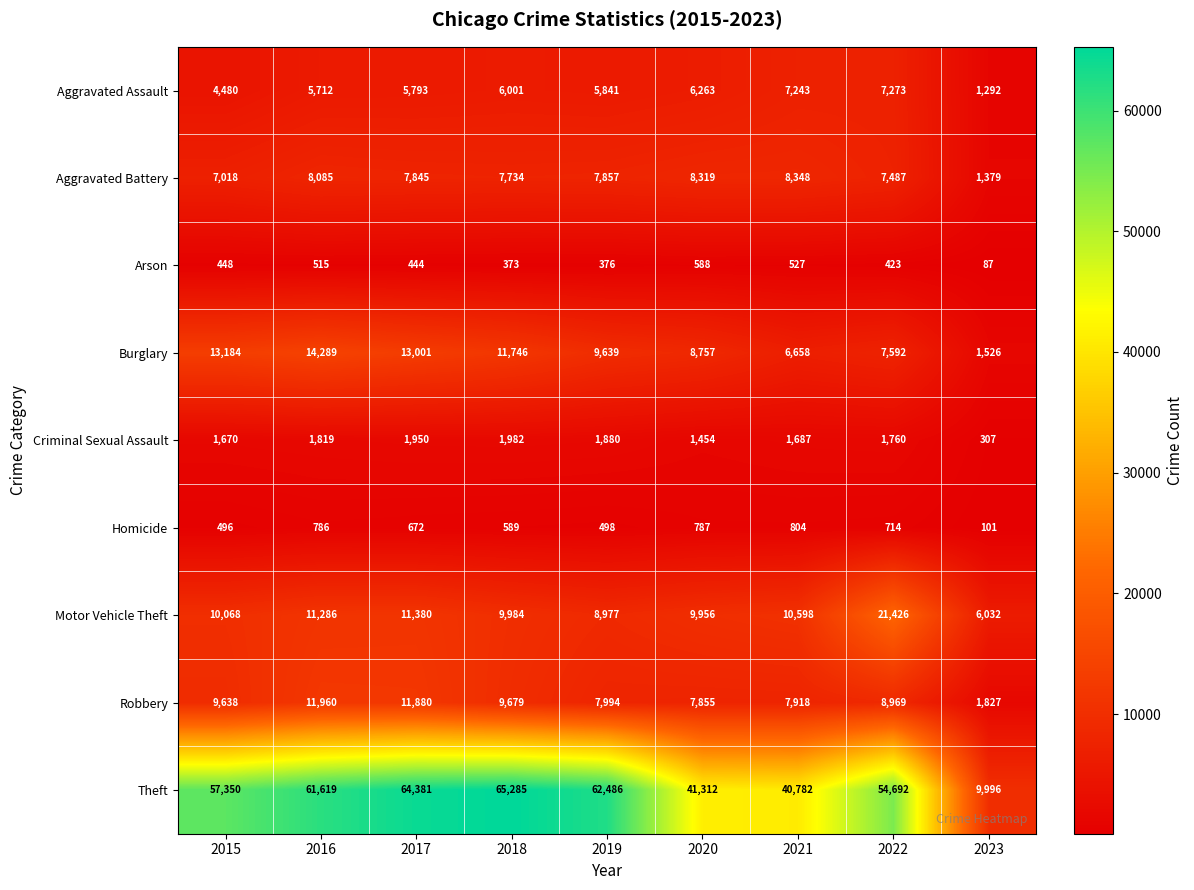

How many data points does each series have?

9